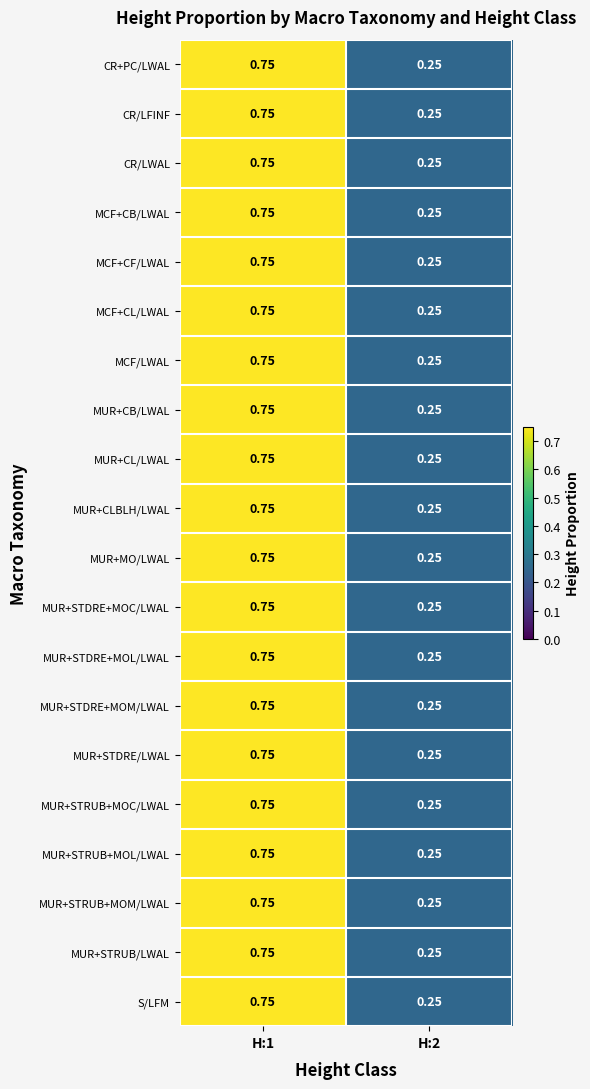

How many distinct data groups are displayed?

20